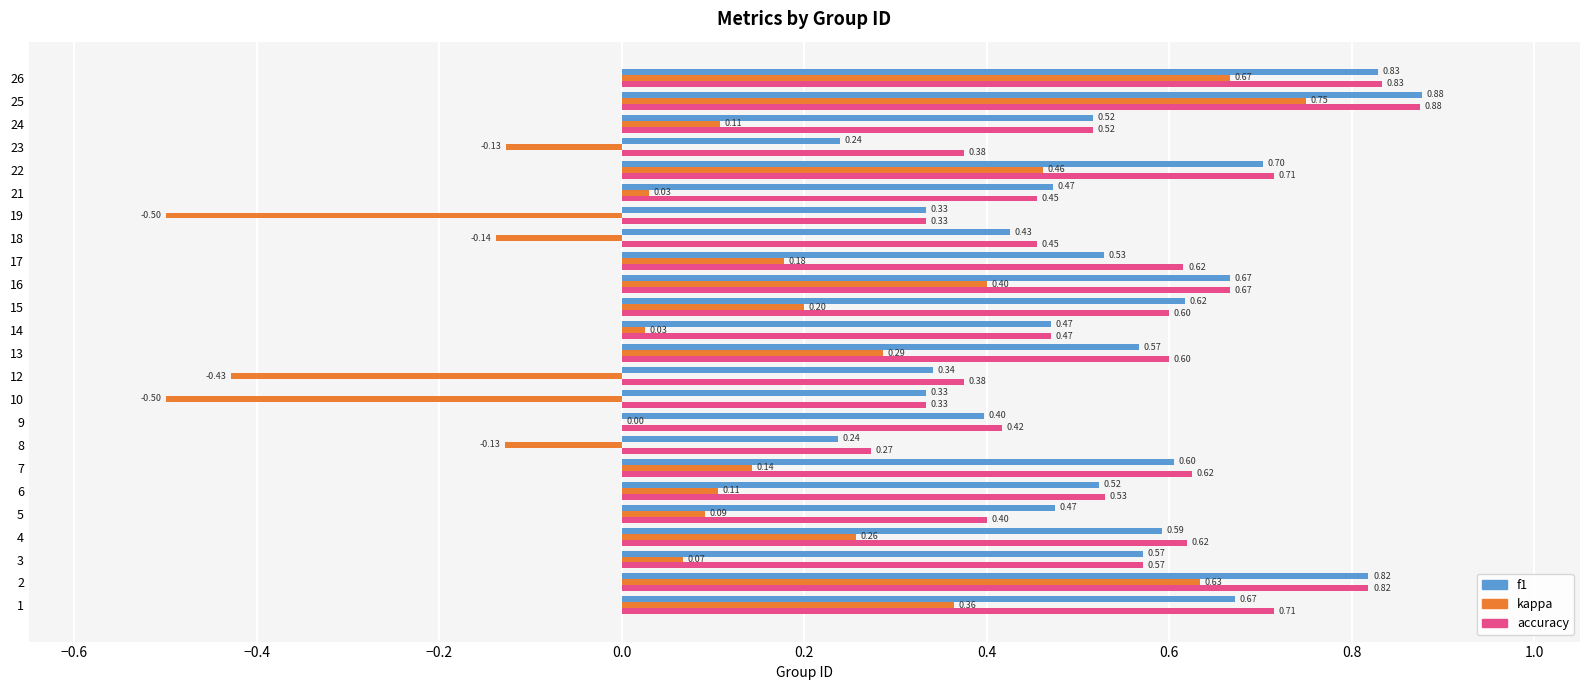

What is the sum of the f1 values at 23 and 14?

0.7